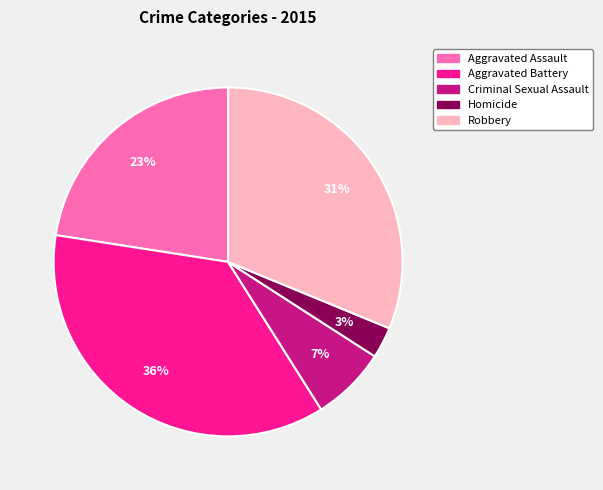

What percentage is the Aggravated Assault slice, to the nearest percent?

23%